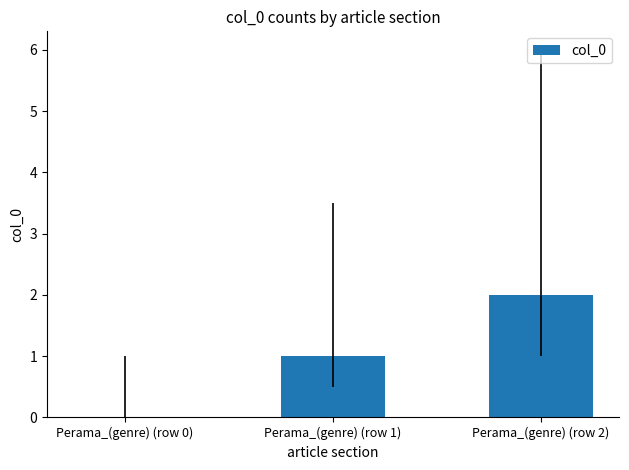

At which category does the chart reach its peak across all series?

Perama_(genre) (row 2)